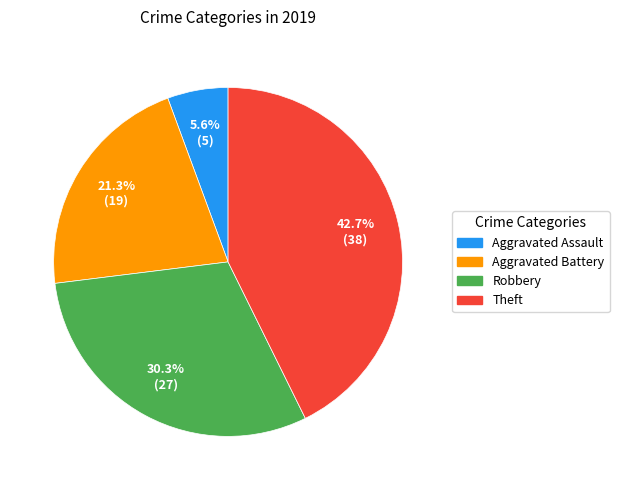

Which slice is the largest?

Theft